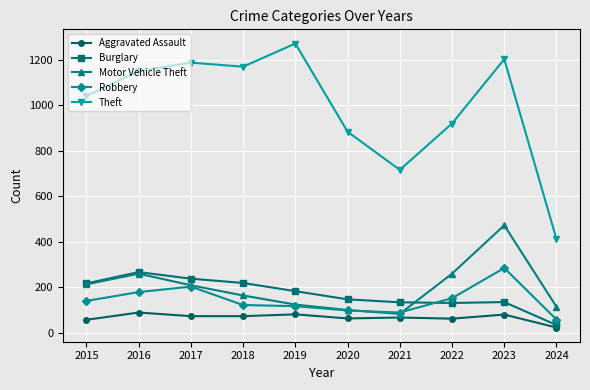

Rank the categories by Theft value from highest to lowest.

2019, 2023, 2017, 2018, 2016, 2015, 2022, 2020, 2021, 2024